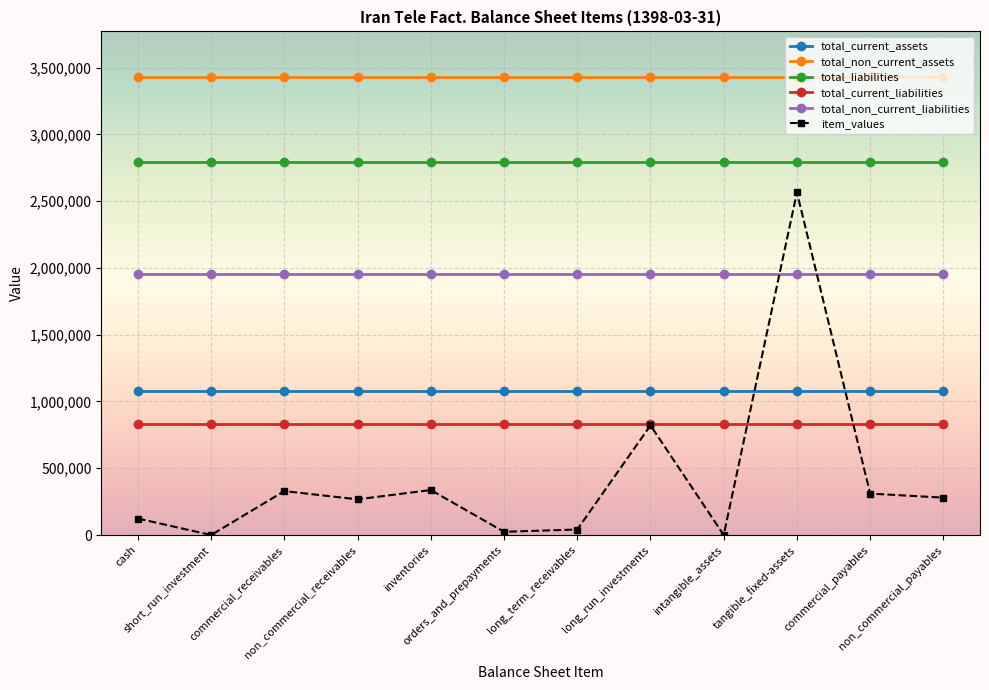

True or false: total_current_assets and total_non_current_liabilities cross at least once.

False